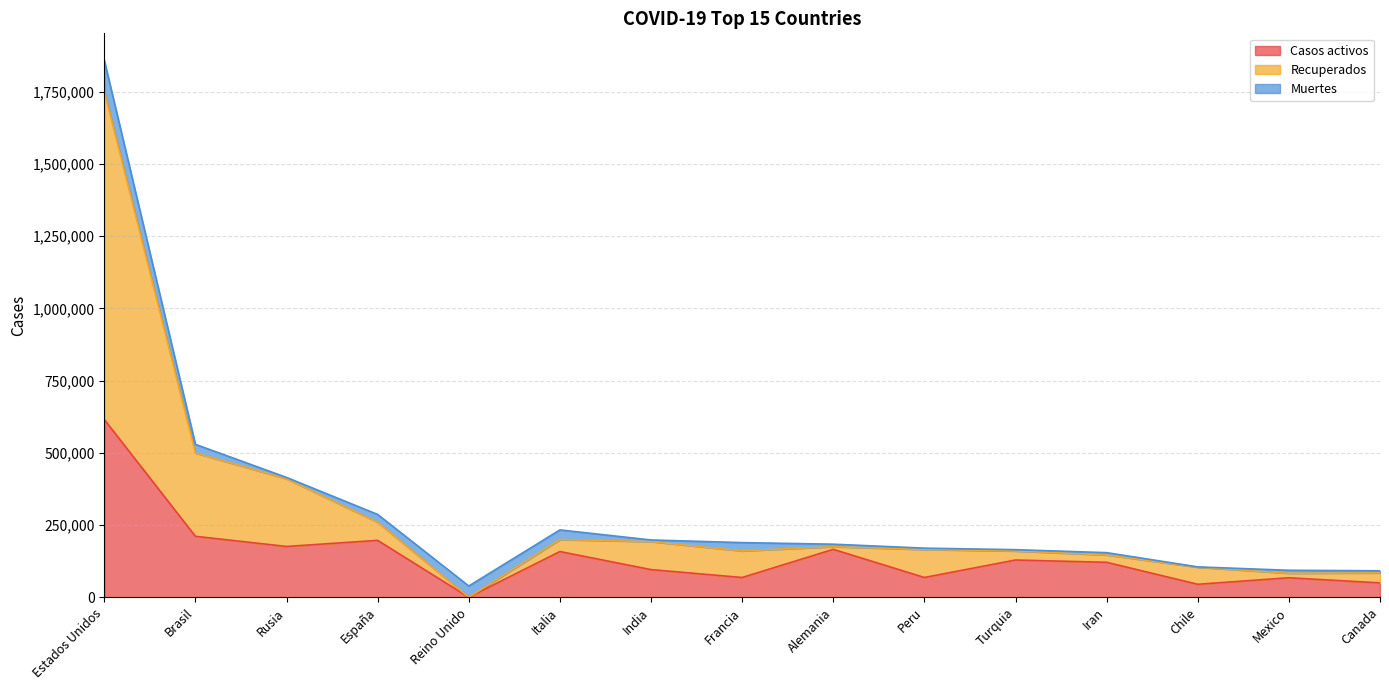

At which category is the sum across all series the highest?

Estados Unidos